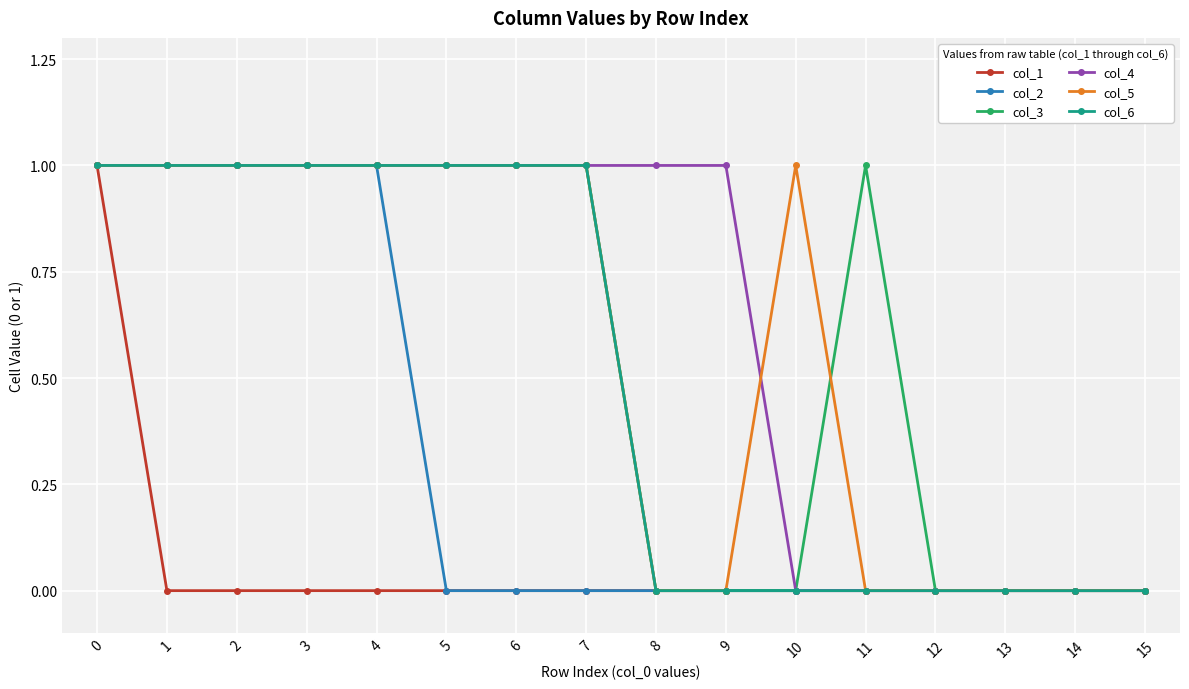

What is the difference between the second highest and second lowest values in the col_3 series?

1